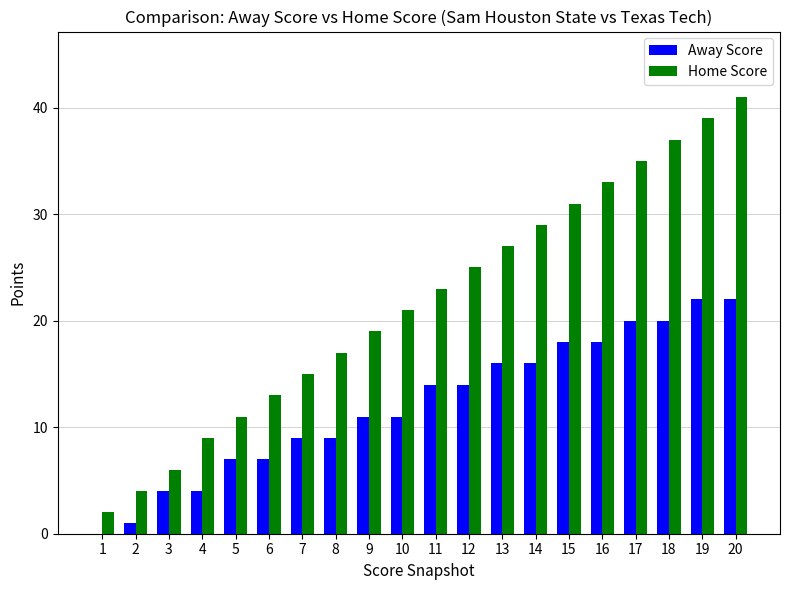

Which label corresponds to the largest value in the chart?

20